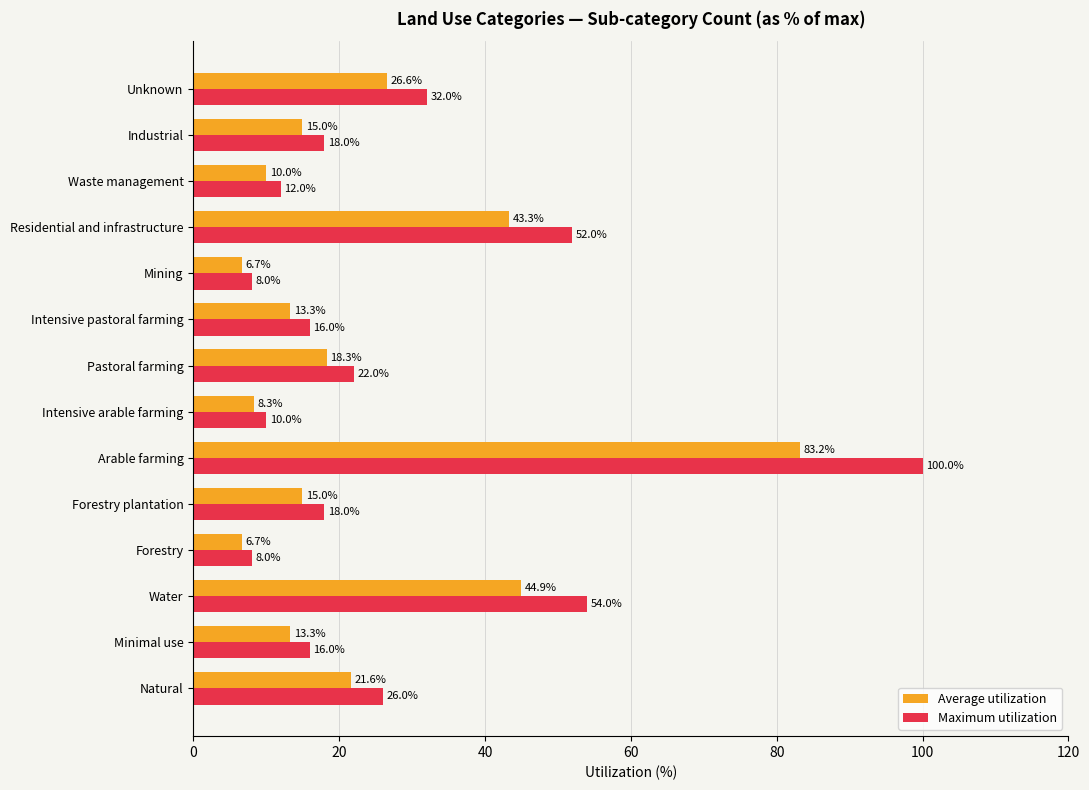

What is the difference between the maximum and minimum values in the Average utilization series?

76.5